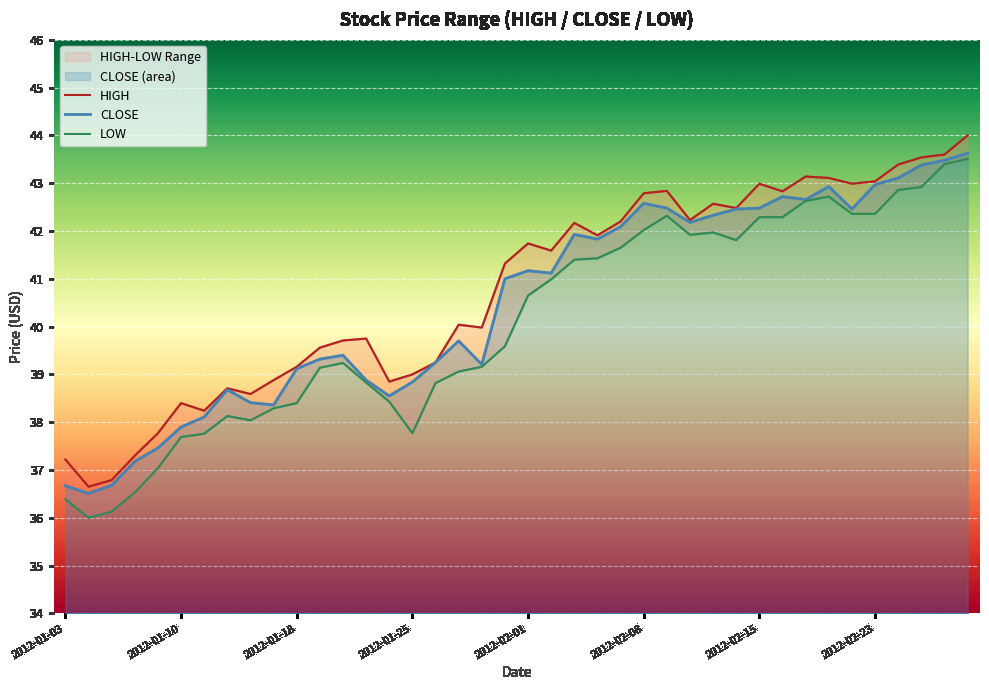

What is the lowest value of the CLOSE series?

36.5